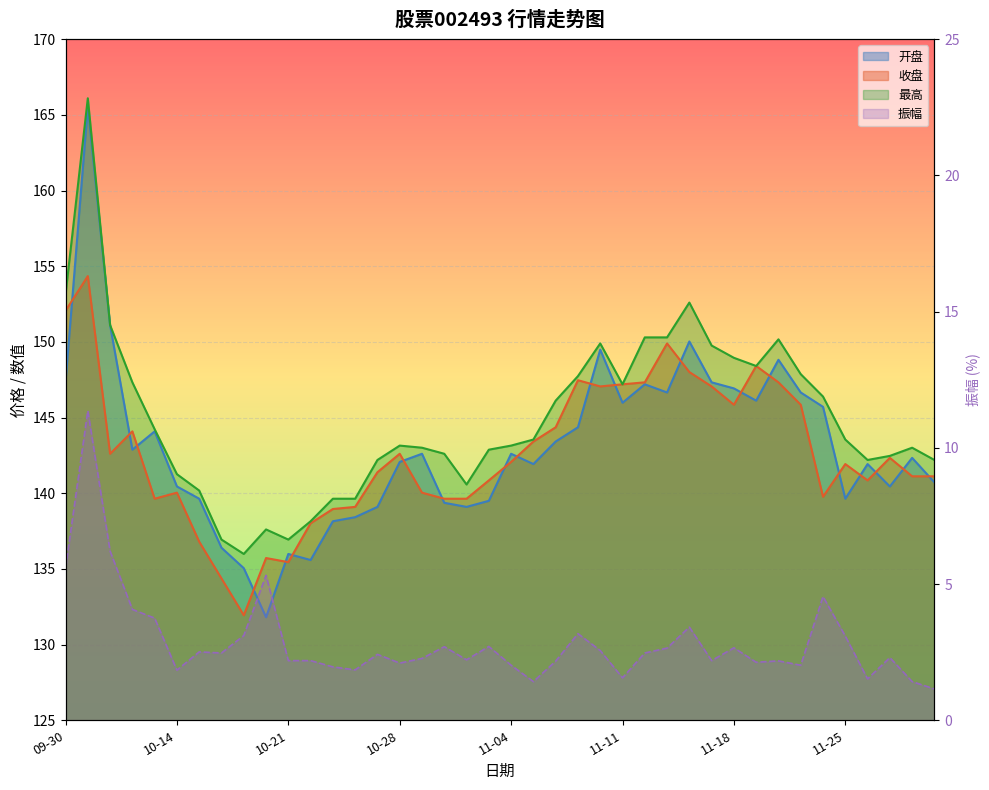

What is the label of the 33rd point from the left?

2024-11-20